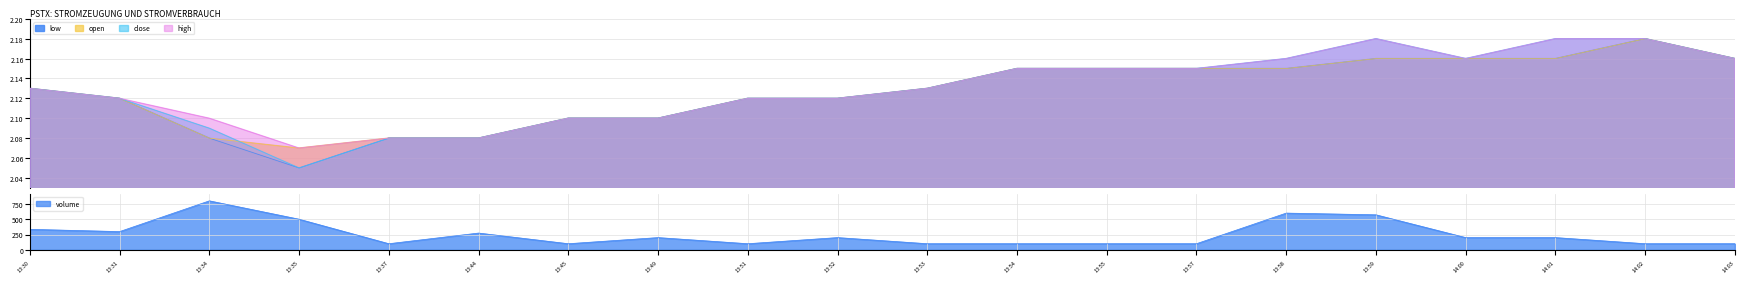

What is the value of the low point at the 20th from the left?

2.2